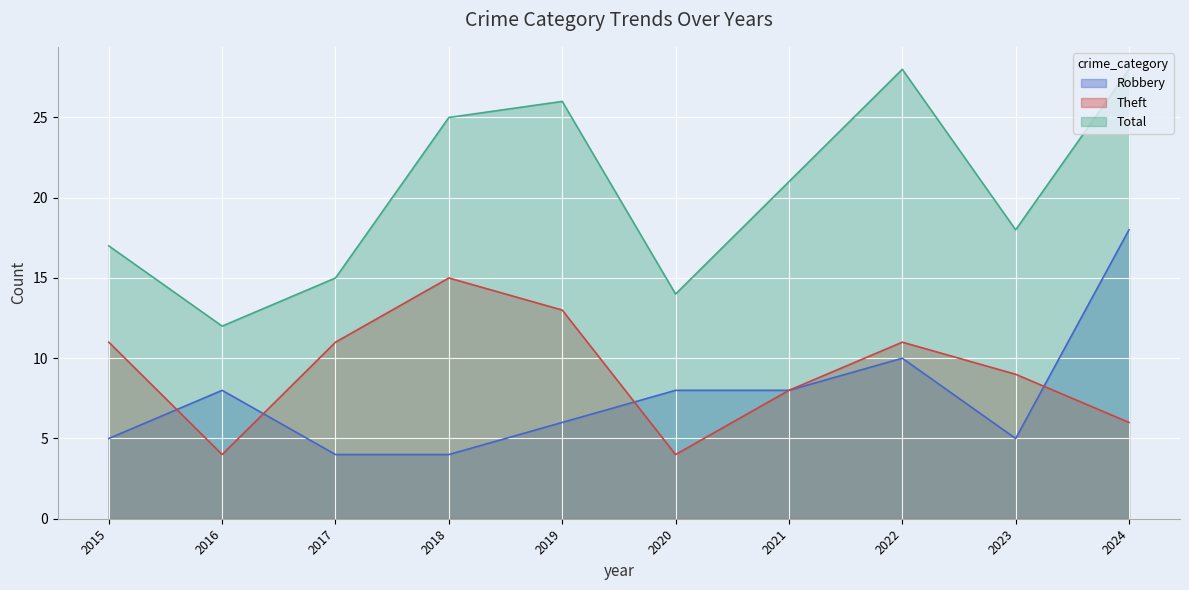

How many data points in Theft are less than 11?

5